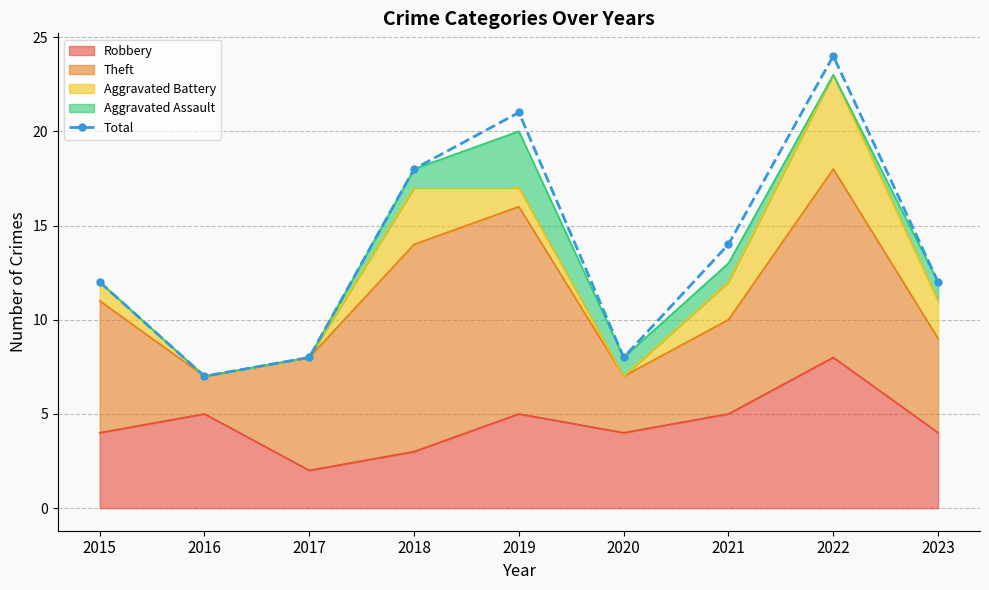

What is the maximum value shown in the chart?

24